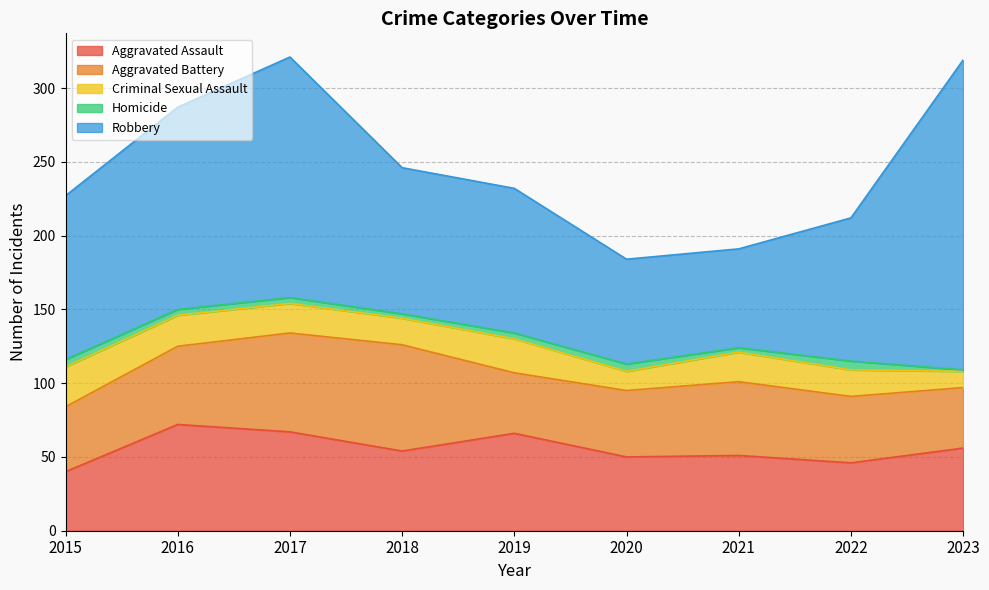

What is the difference between the maximum and minimum values in the Criminal Sexual Assault series?

16